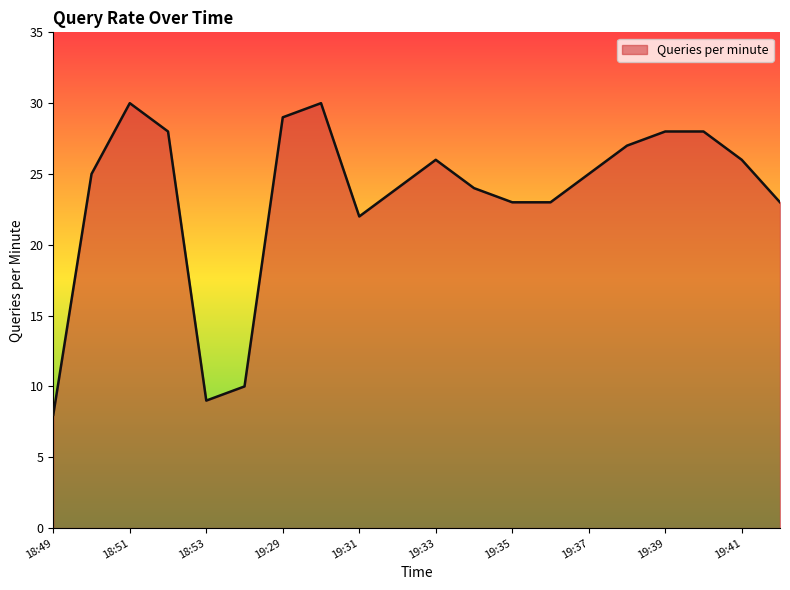

What is the maximum value shown in the chart?

30